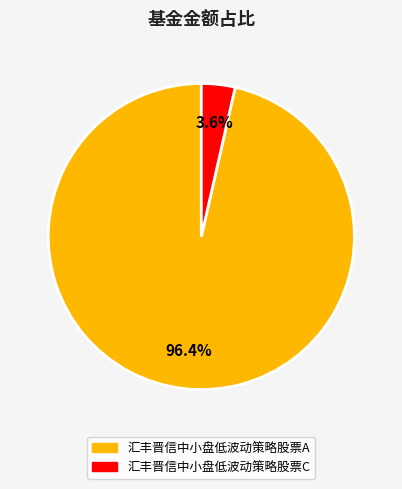

Between 汇丰晋信中小盘低波动策略股票C and 汇丰晋信中小盘低波动策略股票A, which is larger?

汇丰晋信中小盘低波动策略股票A